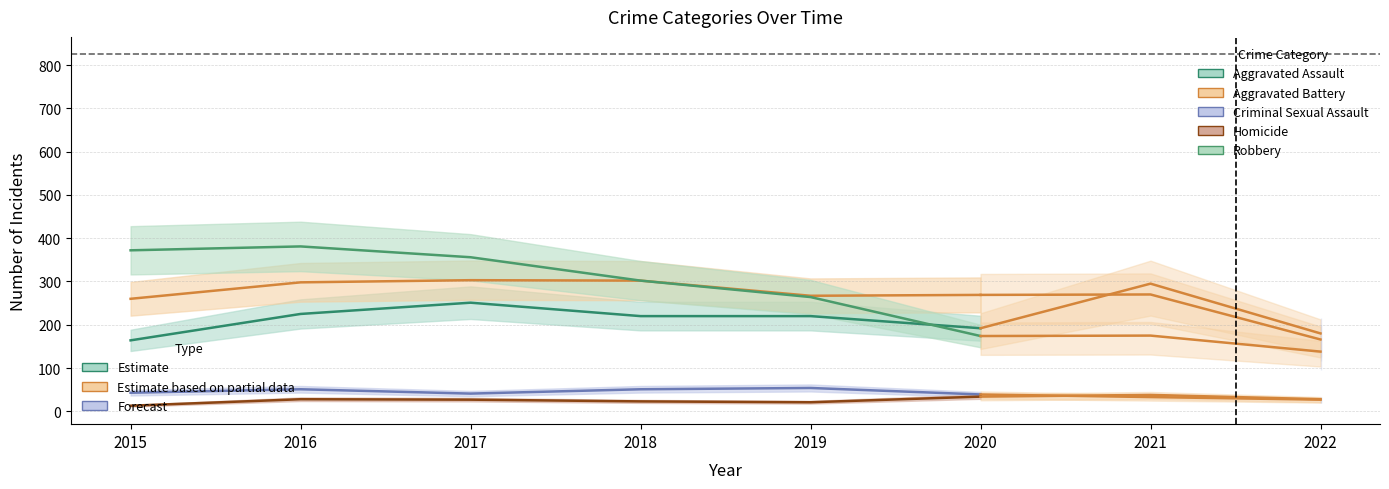

At which label is Aggravated Battery closest to 281?

2020